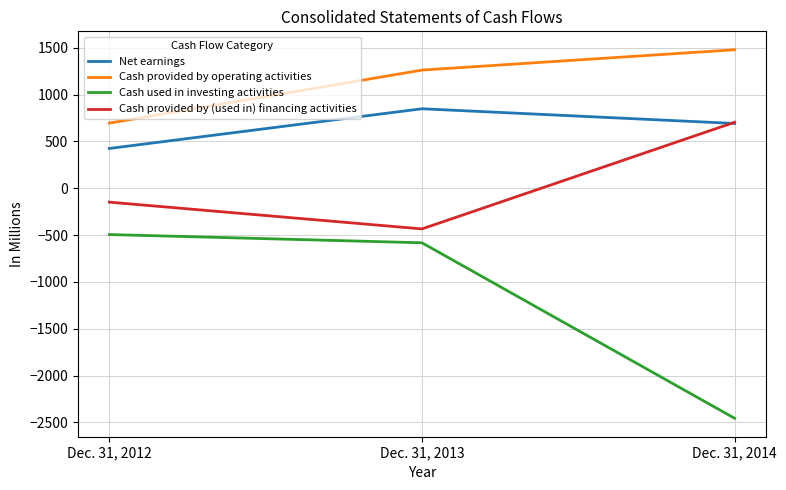

Does the chart have visible grid lines?

Yes